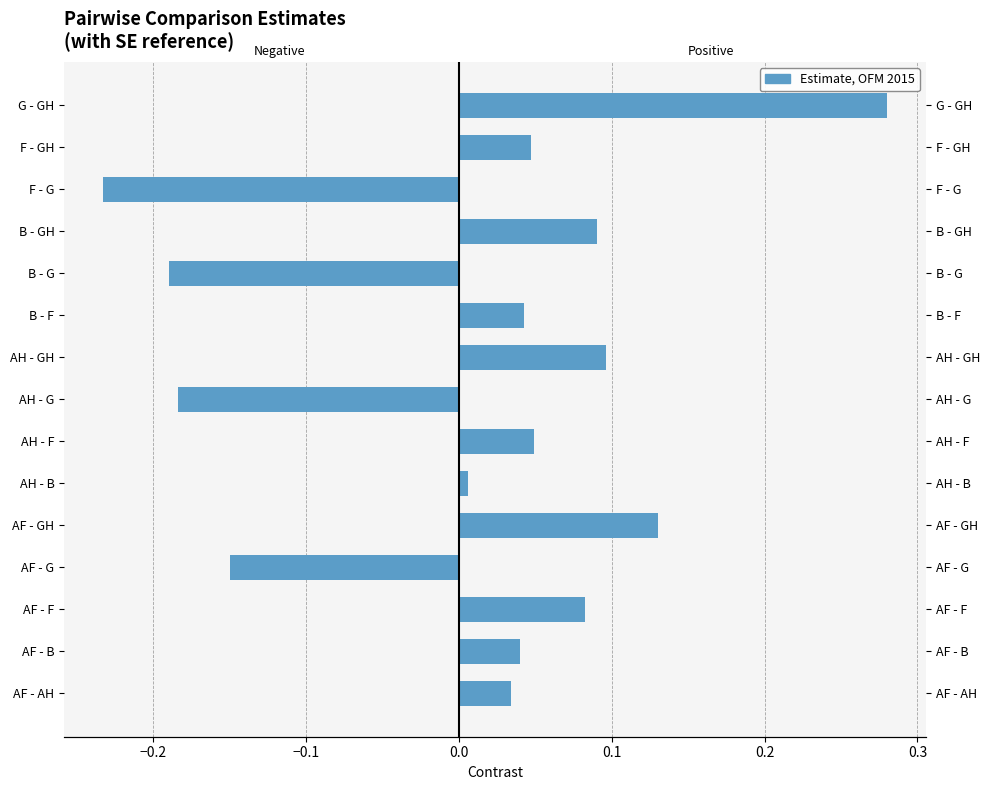

Reading left to right, transcribe all the data shown in this chart.

Negative estimate: 0.0	0.0	0.0	-0.1	0.0	0.0	0.0	-0.2	0.0	0.0	-0.2	0.0	-0.2	0.0	0.0
Positive estimate: 0.0	0.0	0.1	0.0	0.1	0.0	0.0	0.0	0.1	0.0	0.0	0.1	0.0	0.0	0.3